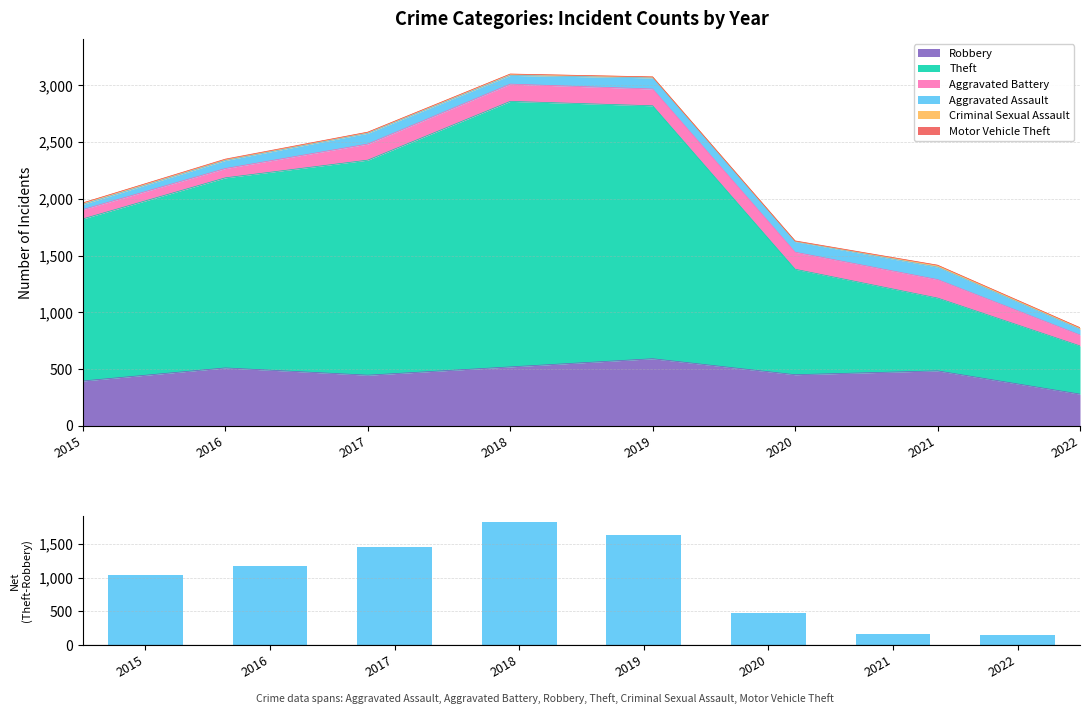

Which label corresponds to the smallest value in the chart?

2022